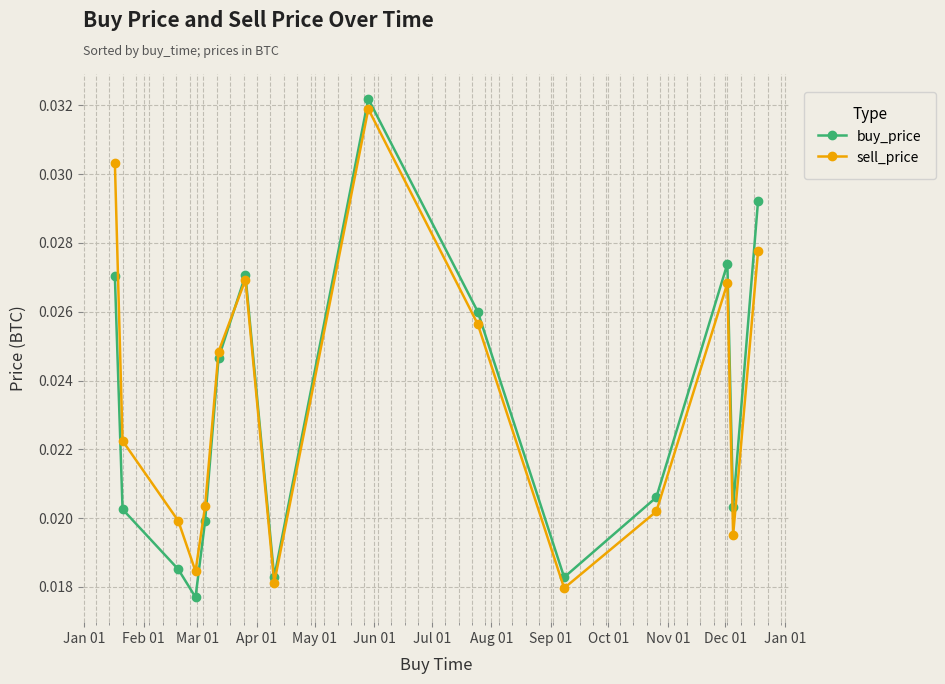

In buy_price, how many points are lower than both neighbors (excluding endpoints)?

4